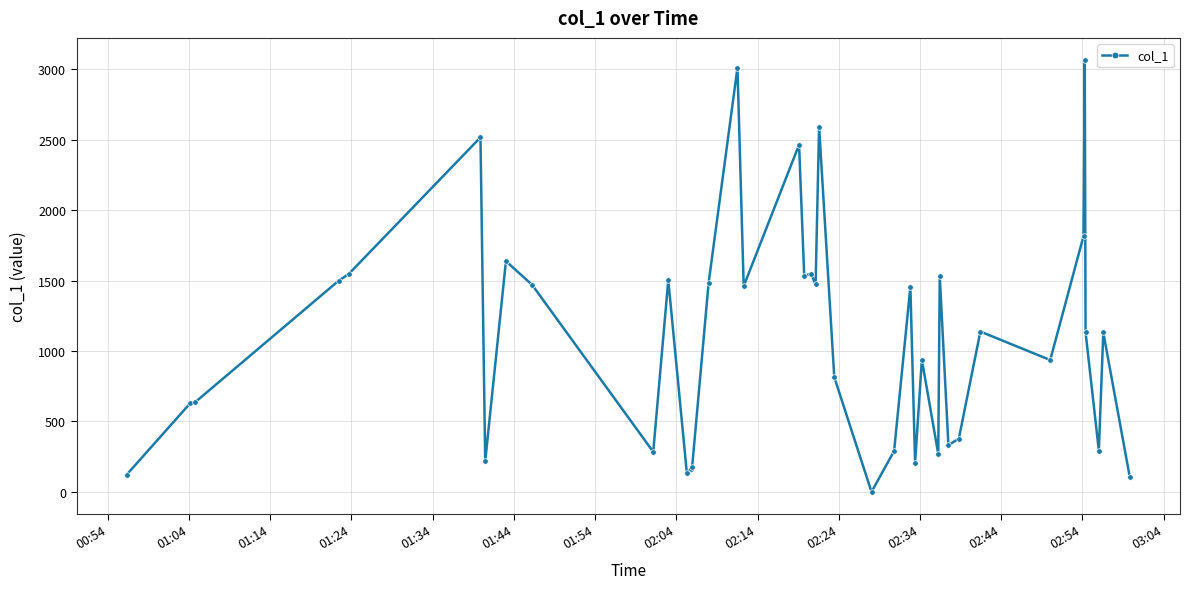

What is the greatest value displayed?

3068.3